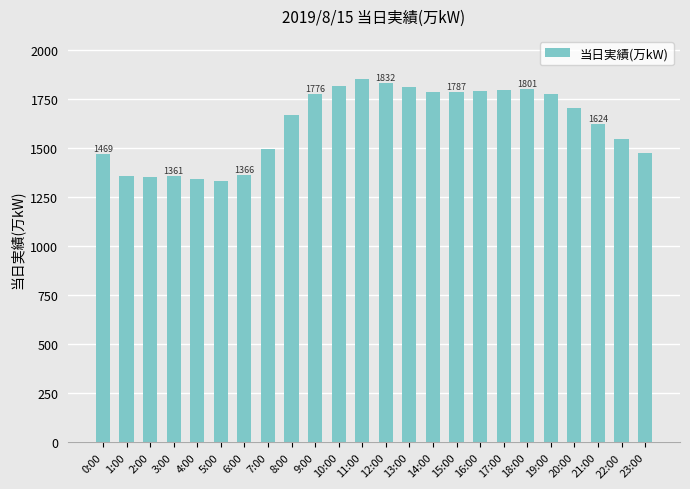

Is it true that the value at 13:00 is 2394?

False